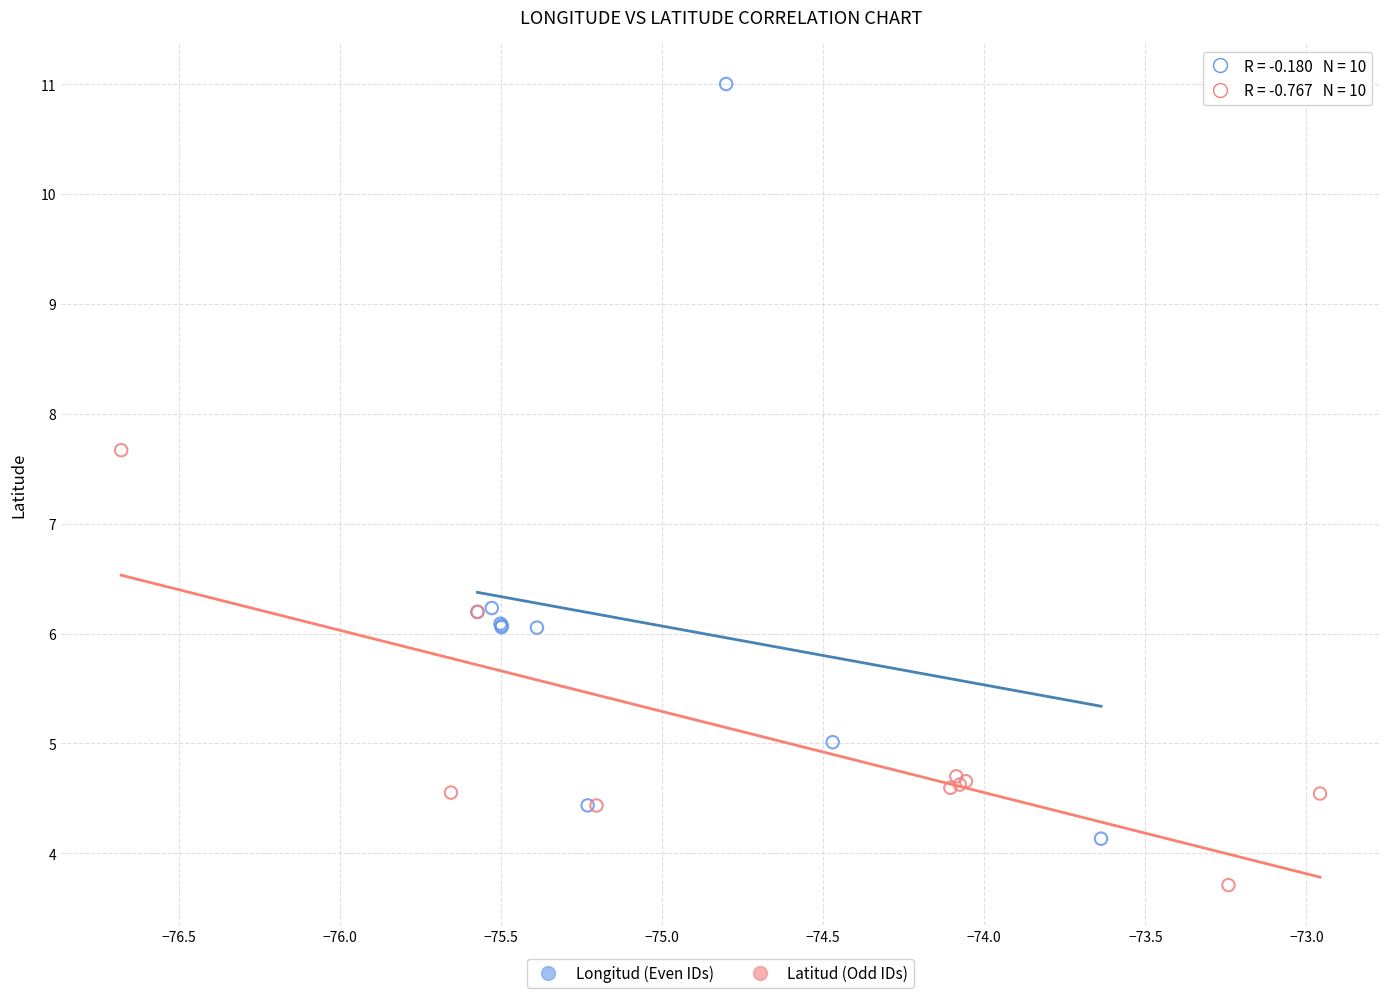

Which series reaches the maximum Y coordinate?

Longitud (Even IDs)